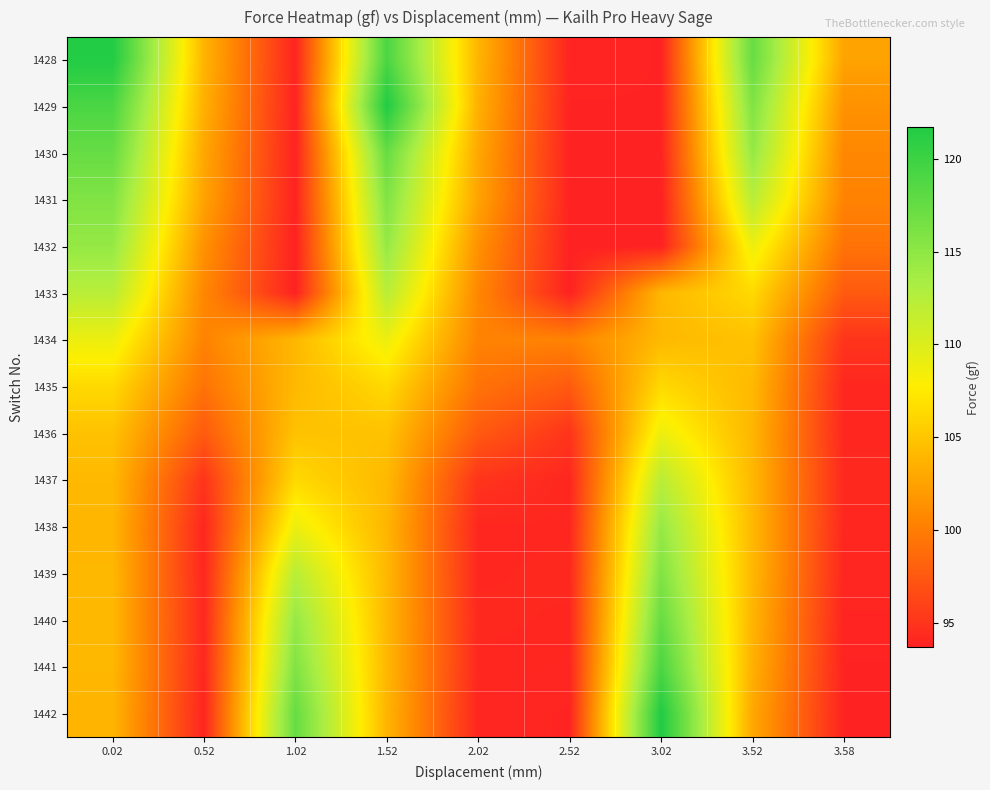

Rank the series by their maximum value, from lowest to highest.

1435, 1434, 1436, 1433, 1437, 1432, 1438, 1431, 1439, 1430, 1440, 1441, 1428, 1429, 1442